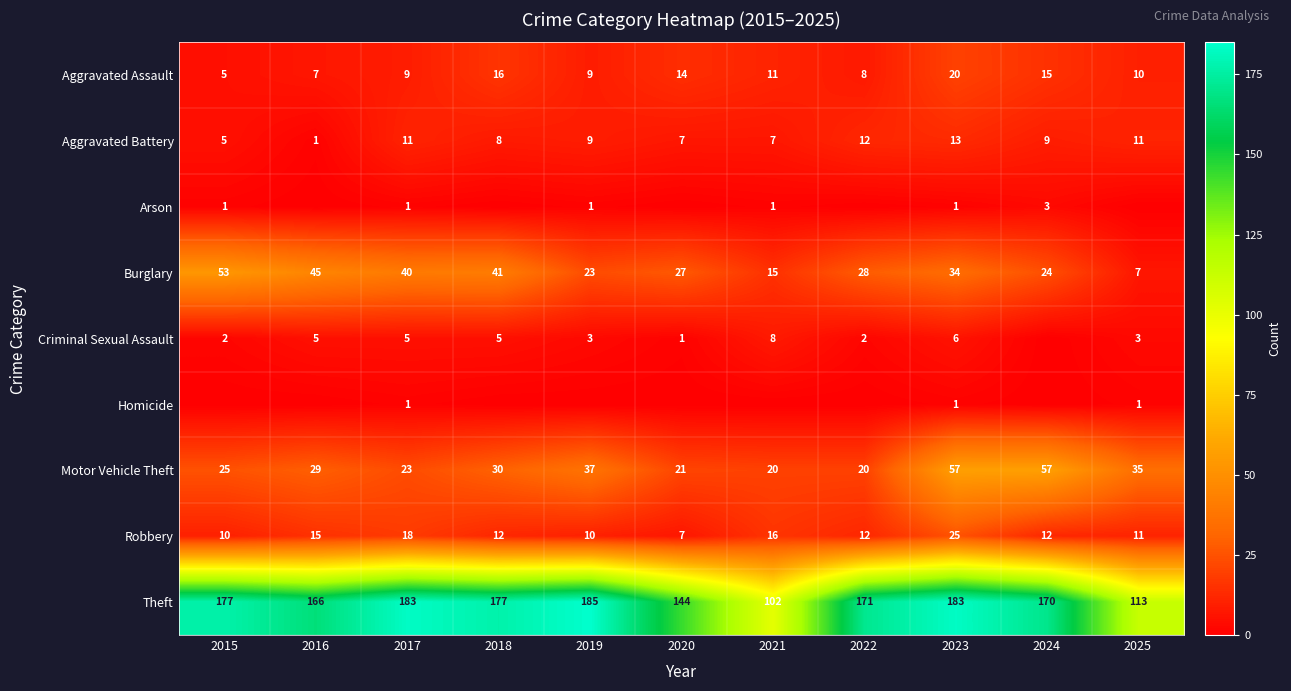

The Robbery series shows 18 at 2017. True or false?

True